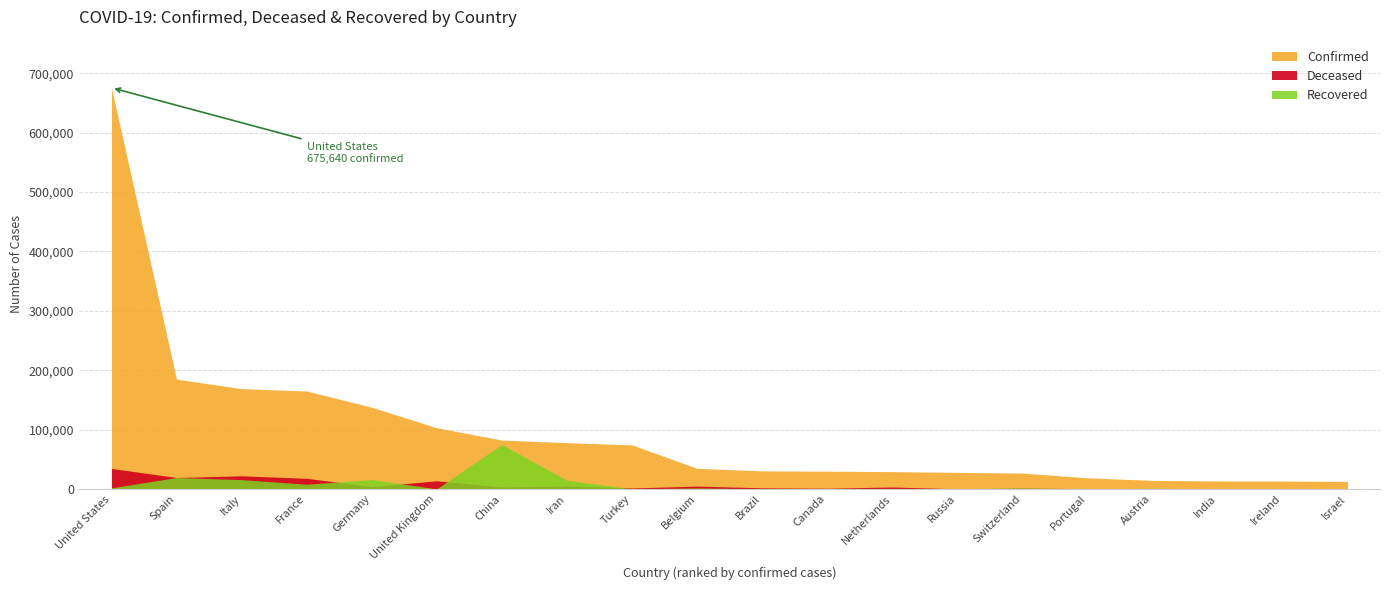

What is the label of the 20th point from the right?

United States